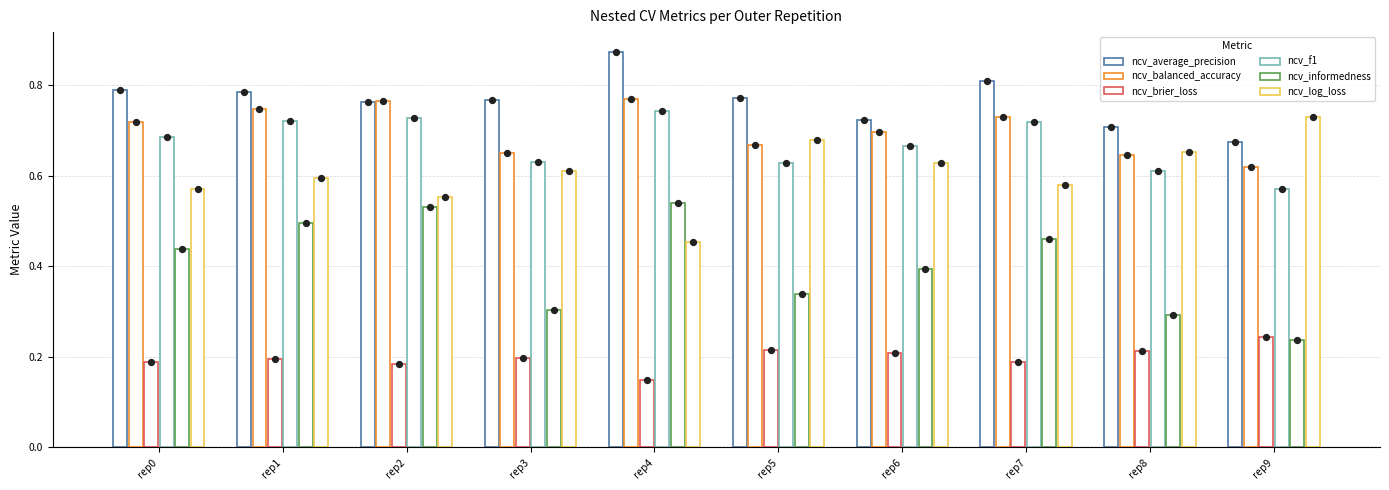

What is the total value across all series at rep9?

3.1